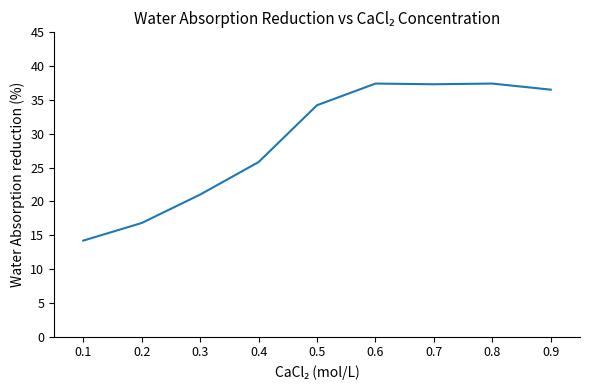

How many lines are shown in the chart?

1